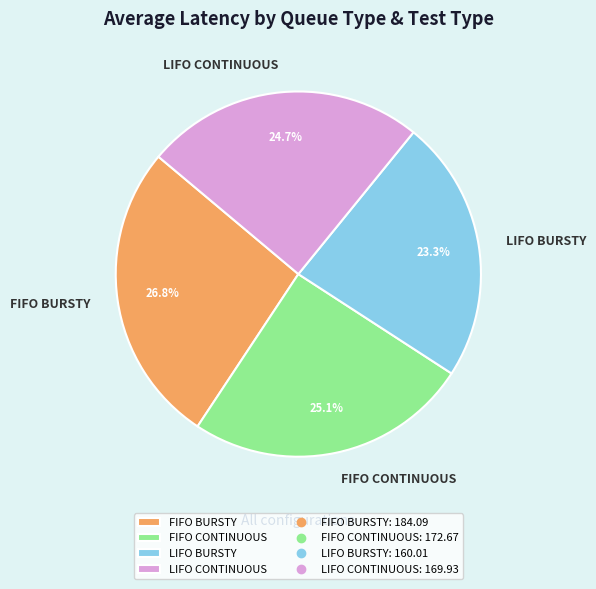

What is the smallest slice in the pie chart?

LIFO BURSTY